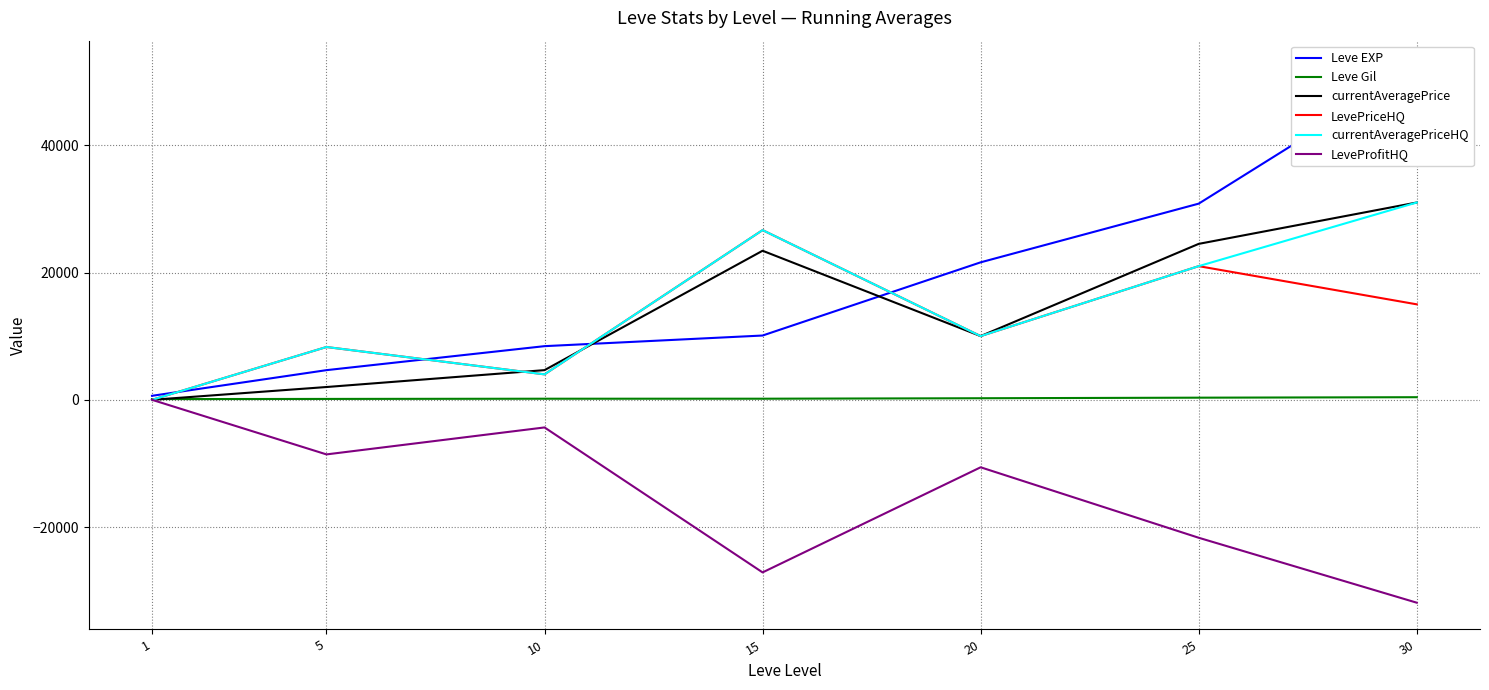

List the series in order of their peak value, highest first.

Leve EXP, currentAveragePrice, currentAveragePriceHQ, LevePriceHQ, Leve Gil, LeveProfitHQ